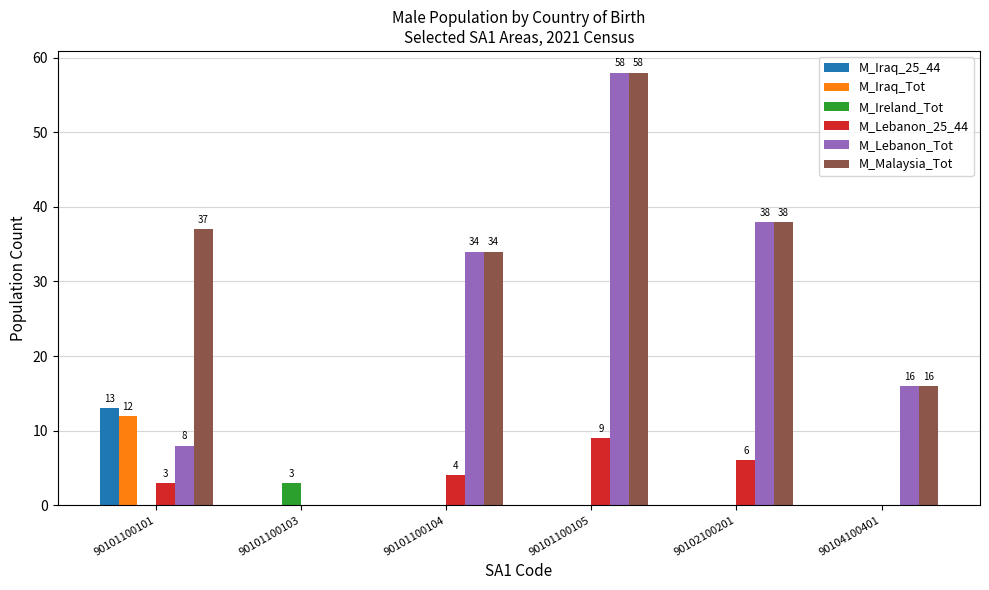

Between 90101100101 and 90102100201, which series saw the biggest shift?

M_Lebanon_Tot